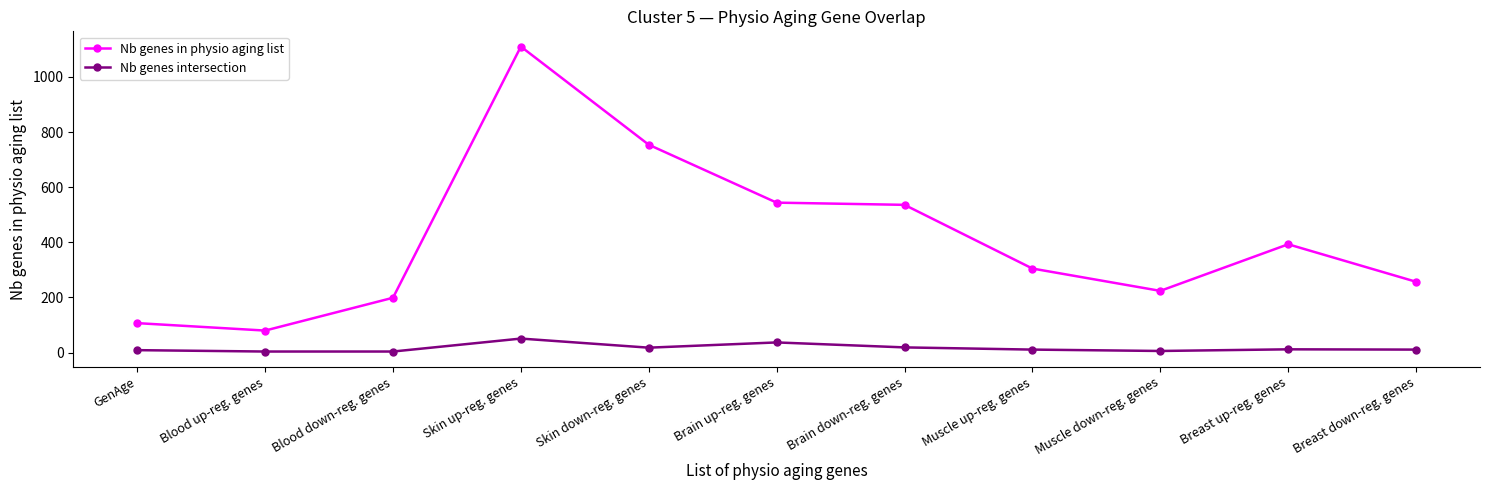

True or false: Nb genes in physio aging list and Nb genes intersection cross at least once.

False